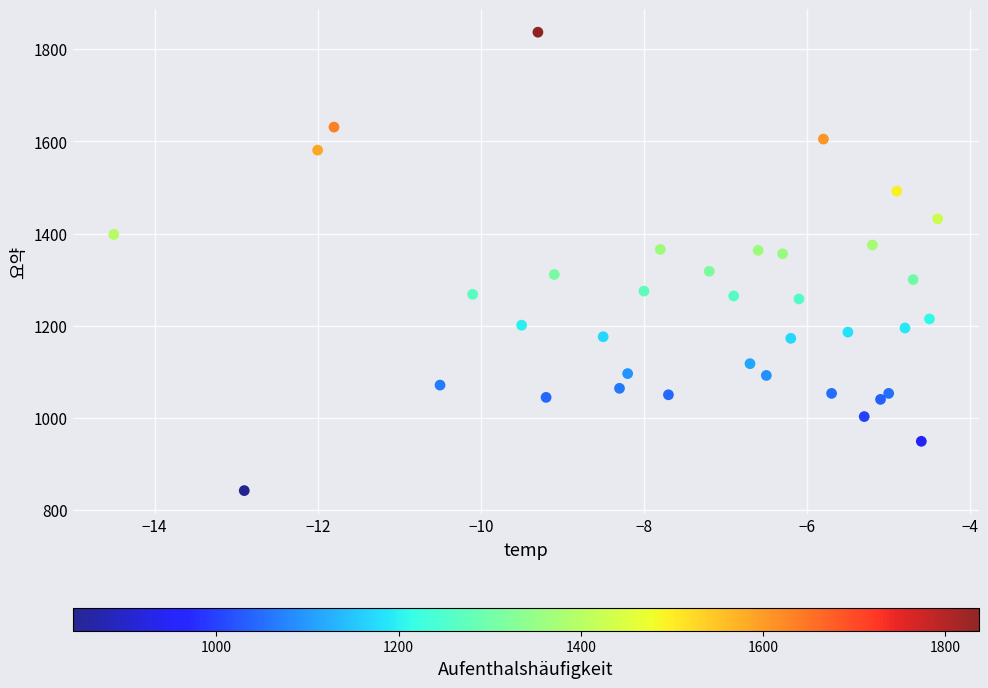

What is the range of Y values (max minus min)?

995.0